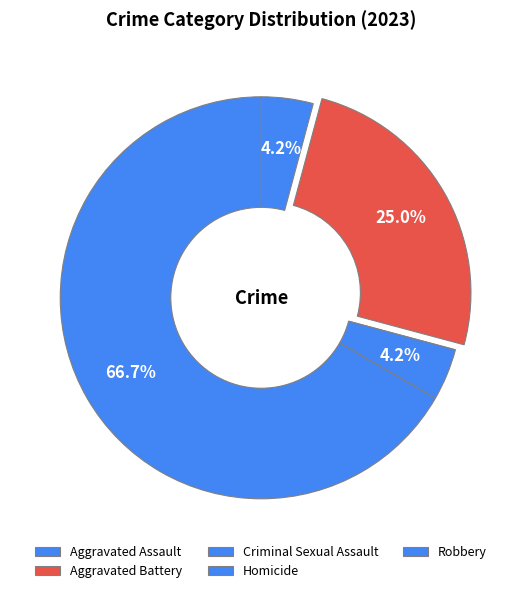

Which slice is the largest?

Robbery